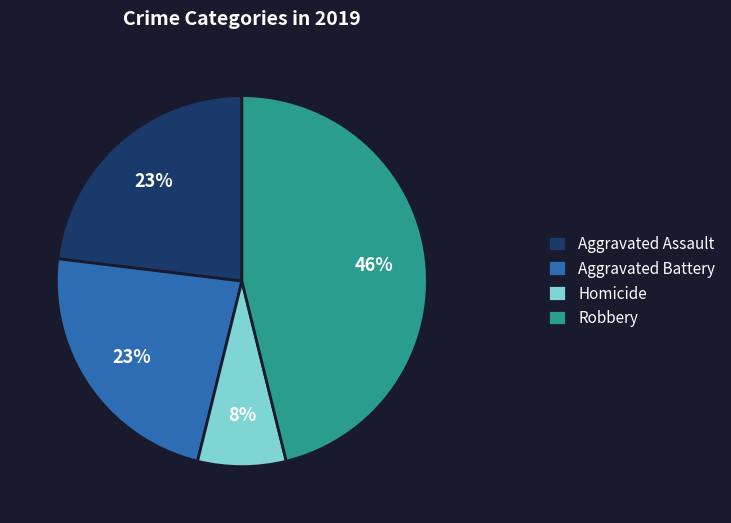

Is the sum of Homicide and Aggravated Battery greater than half?

No